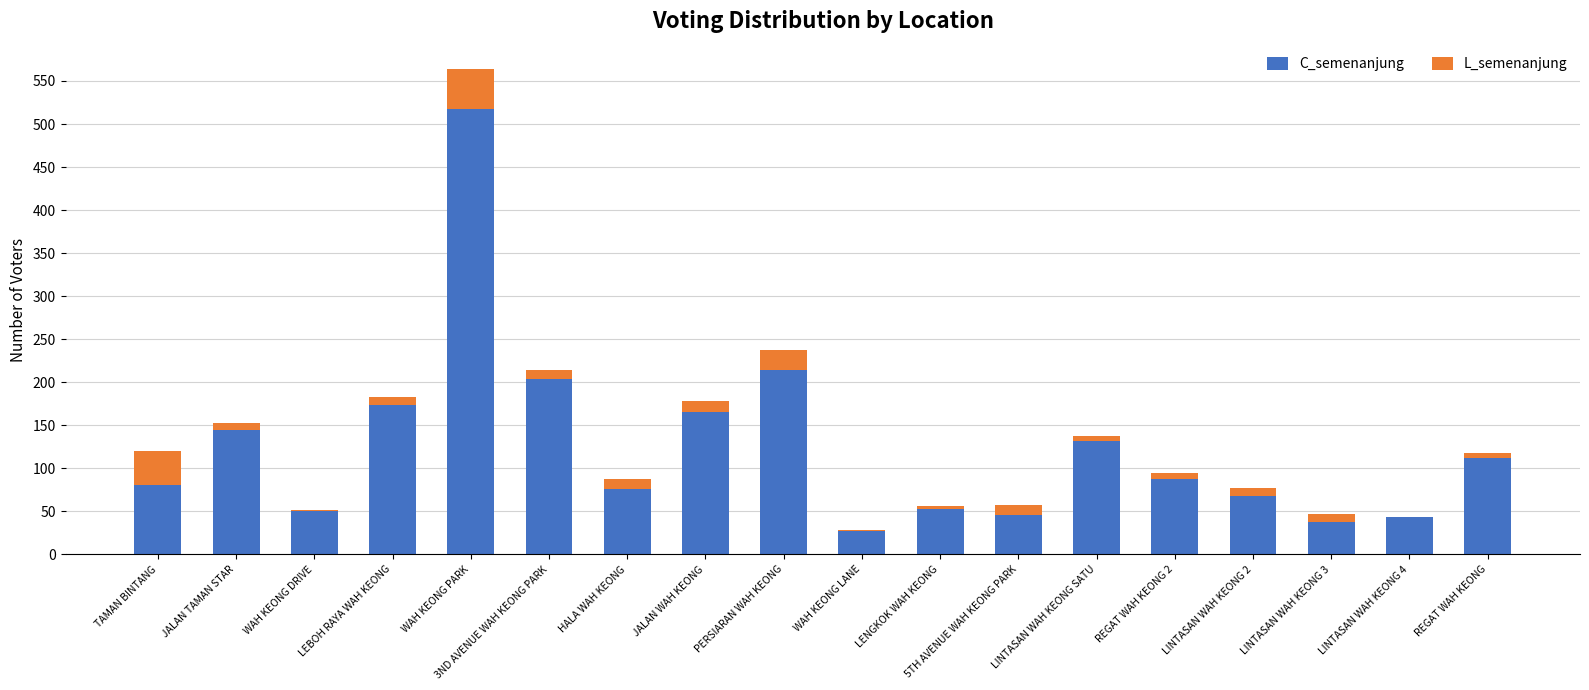

What is the total value across all series at TAMAN BINTANG?

120